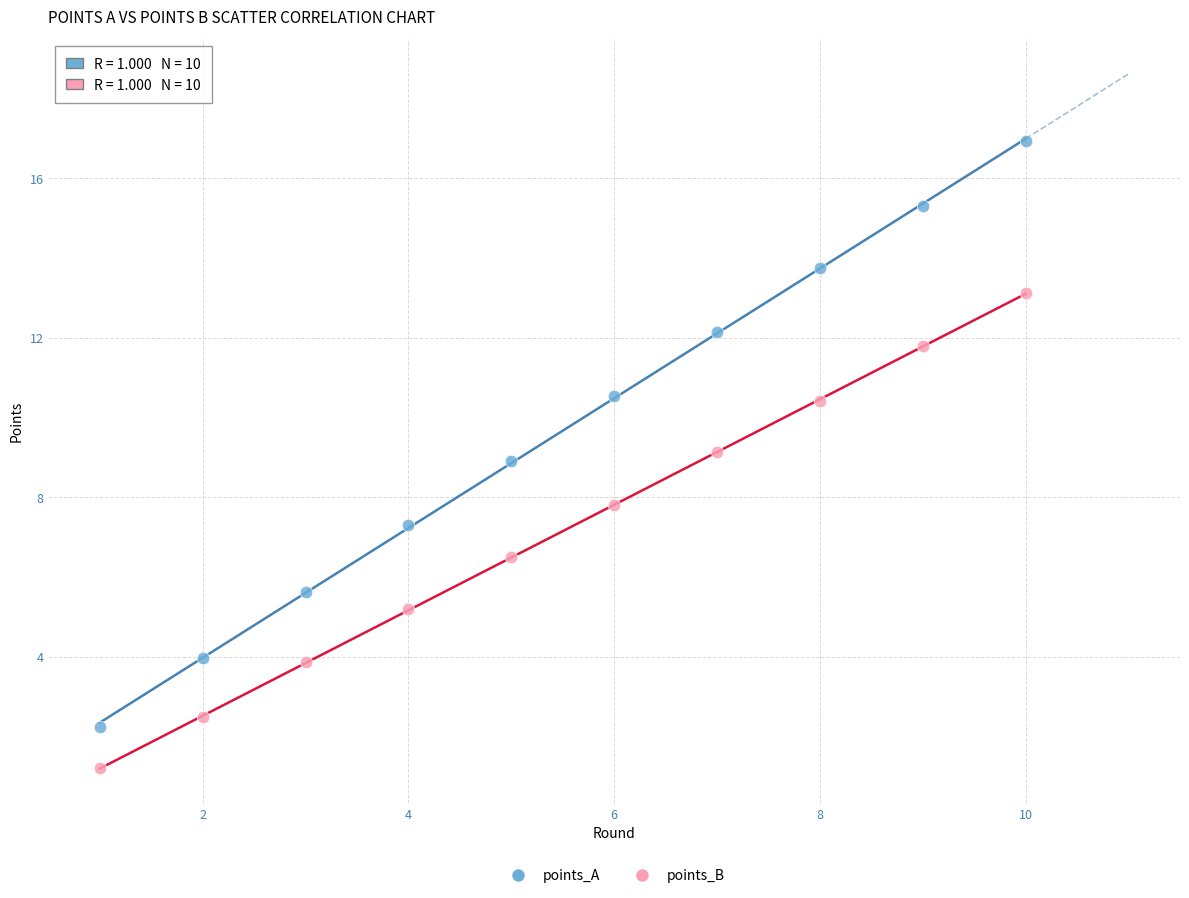

What are all the series names shown in the legend?

points_A, points_B